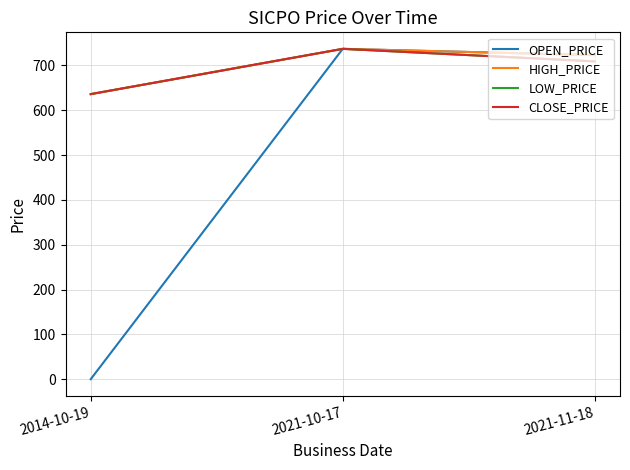

The OPEN_PRICE series shows 723 at 2021-11-18. True or false?

True